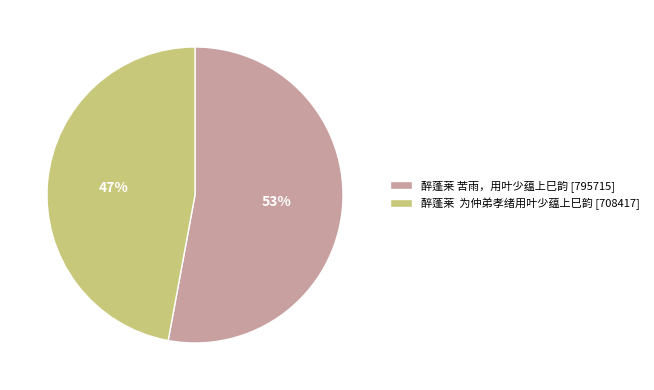

Is it true that 醉蓬莱 苦雨，用叶少蕴上巳韵 is 61% of the pie?

False